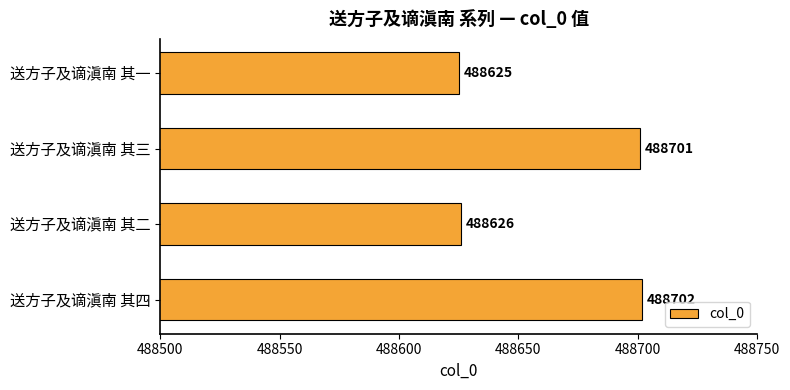

List the labels in order of value, largest first.

送方子及谪滇南 其四, 送方子及谪滇南 其三, 送方子及谪滇南 其二, 送方子及谪滇南 其一